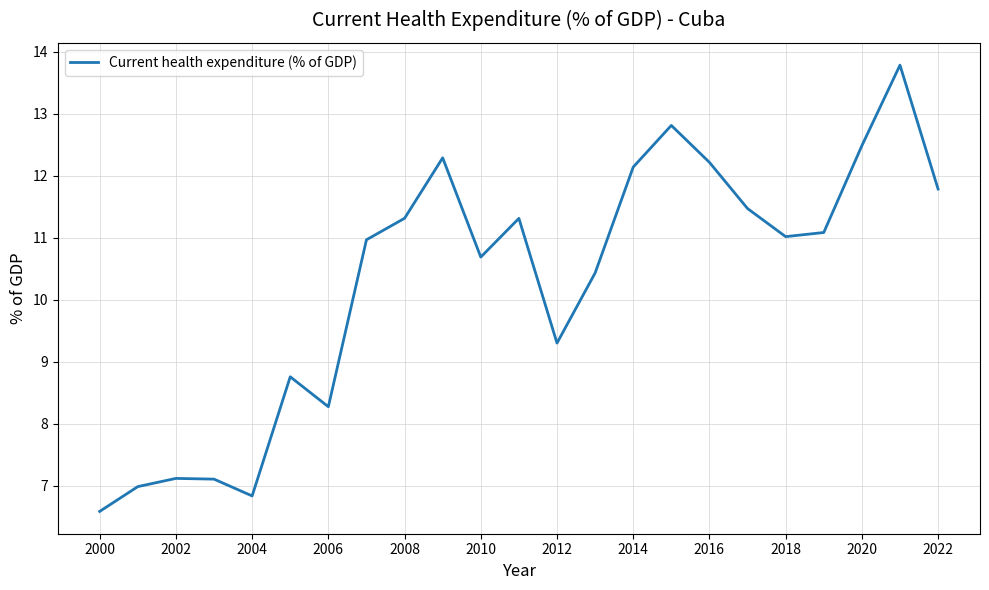

What is the difference between the maximum and minimum values?

7.2